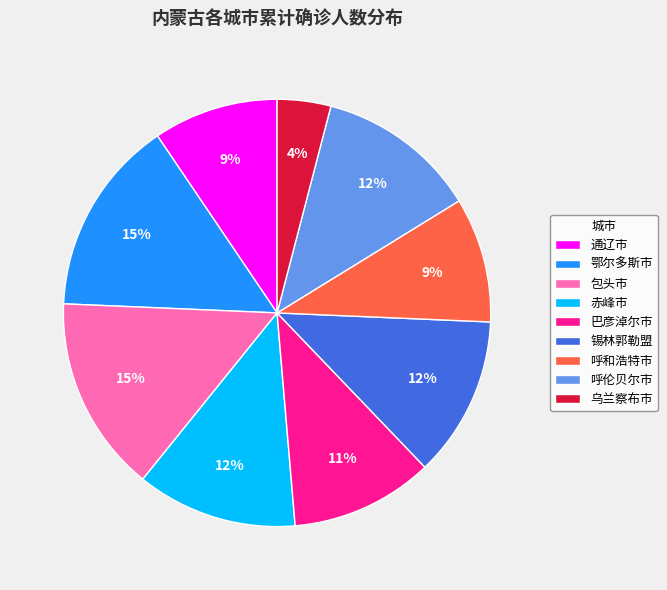

Is there a majority slice in this chart?

No